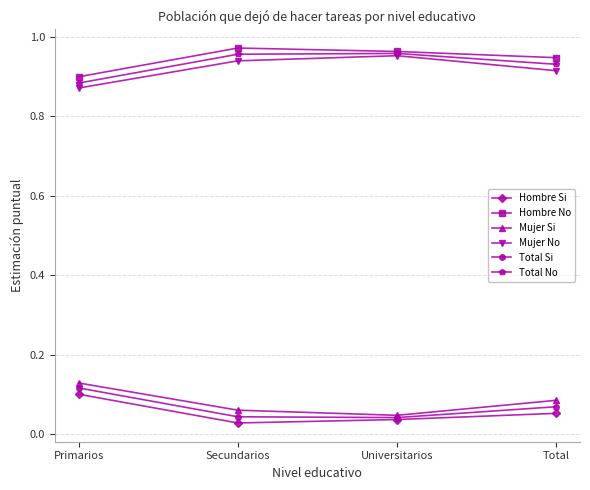

True or false: Mujer Si and Hombre No cross at least once.

False